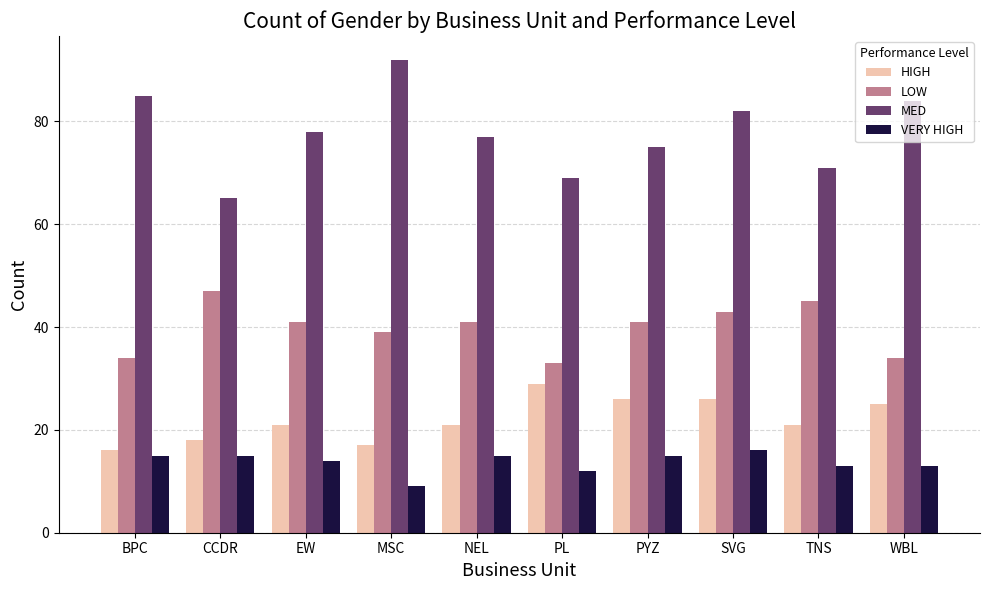

What is the spread (max minus min) of values at EW?

64